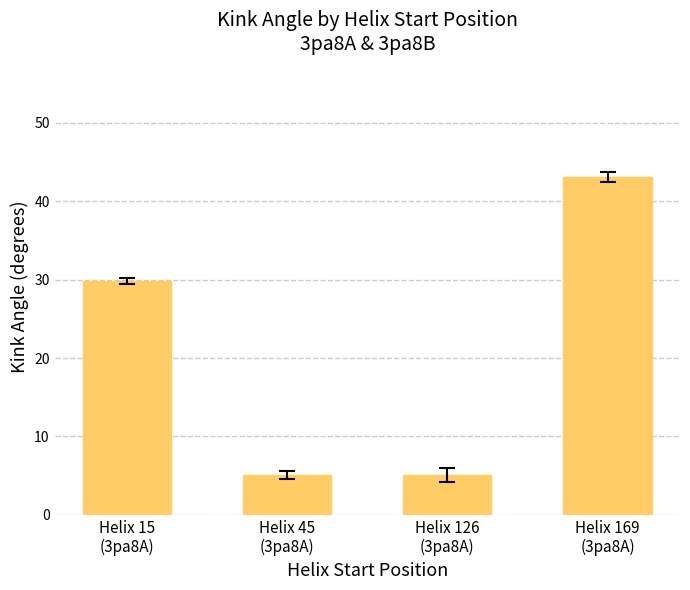

Between Helix 45
(3pa8A) and Helix 15
(3pa8A), which is larger?

Helix 15
(3pa8A)